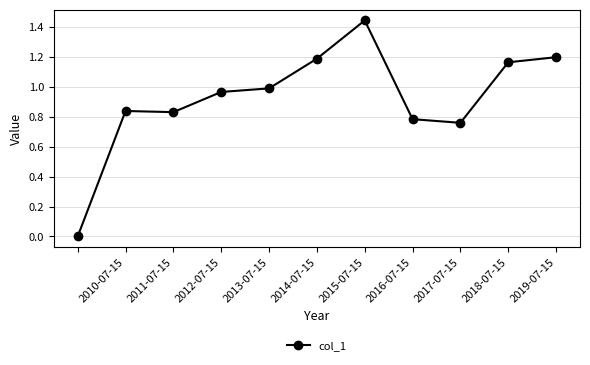

What is the sum of all values?

10.1